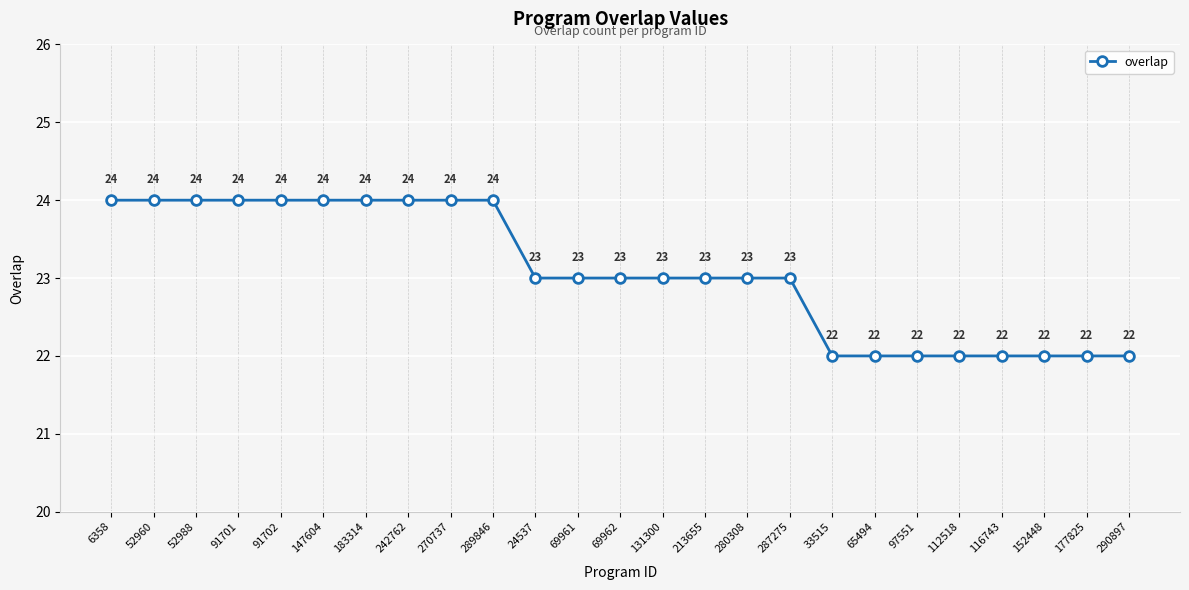

The value at 131300 is 23. True or false?

True